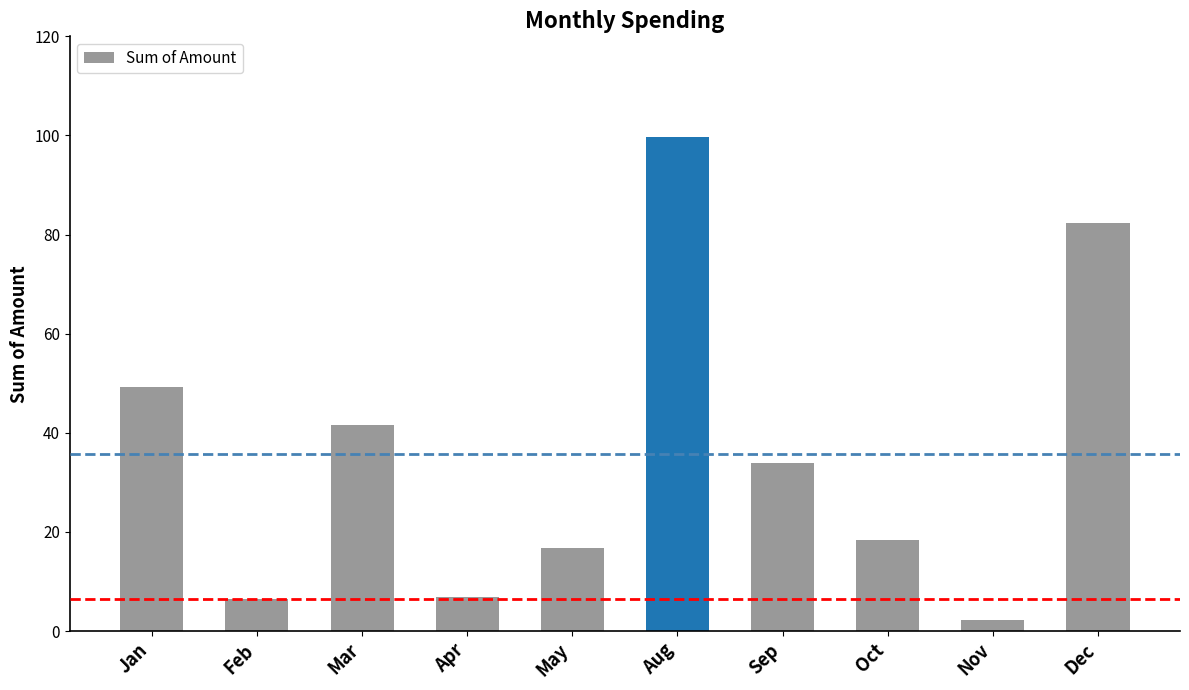

What is the difference between the values at Aug and Mar?

58.1